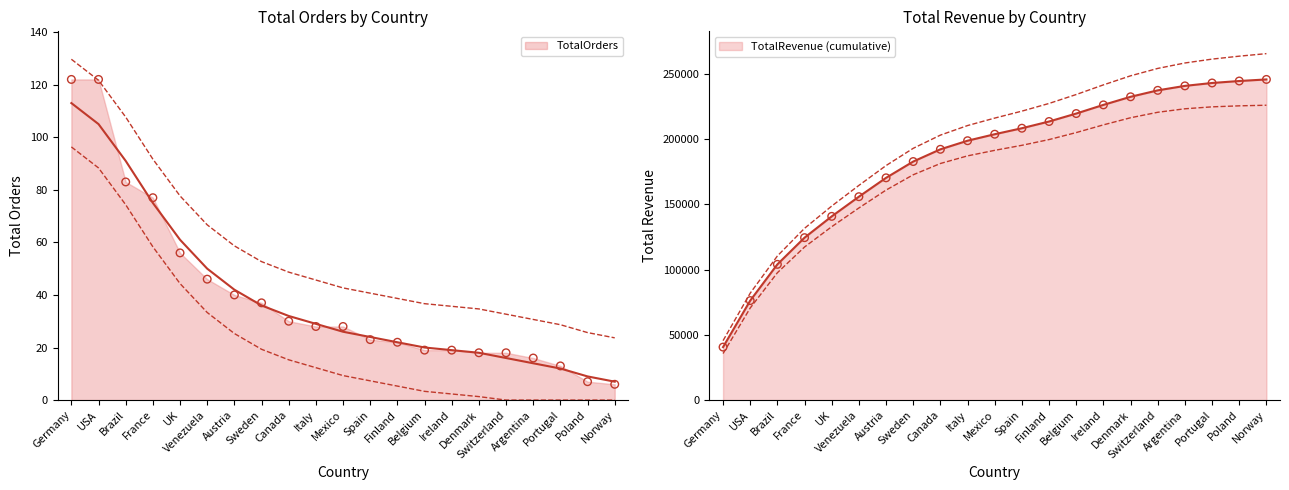

Between Mexico and Brazil, which is larger?

Brazil